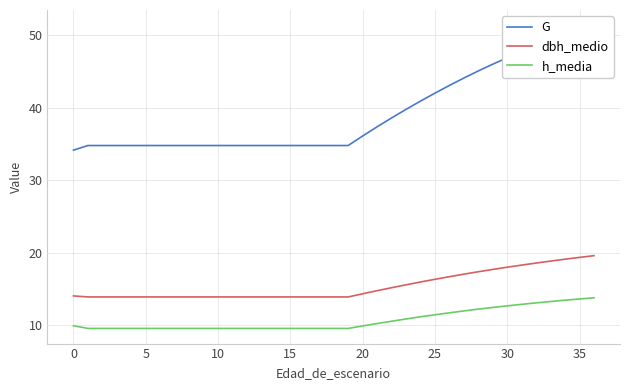

True or false: h_media and G cross at least once.

False